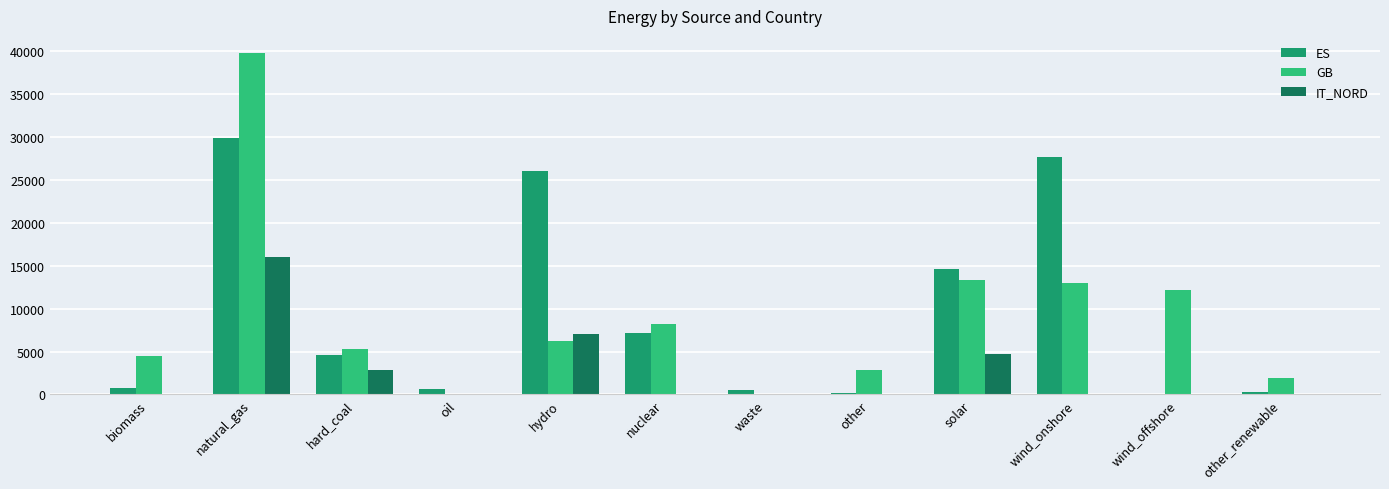

What is the sum of all IT_NORD values?

30590